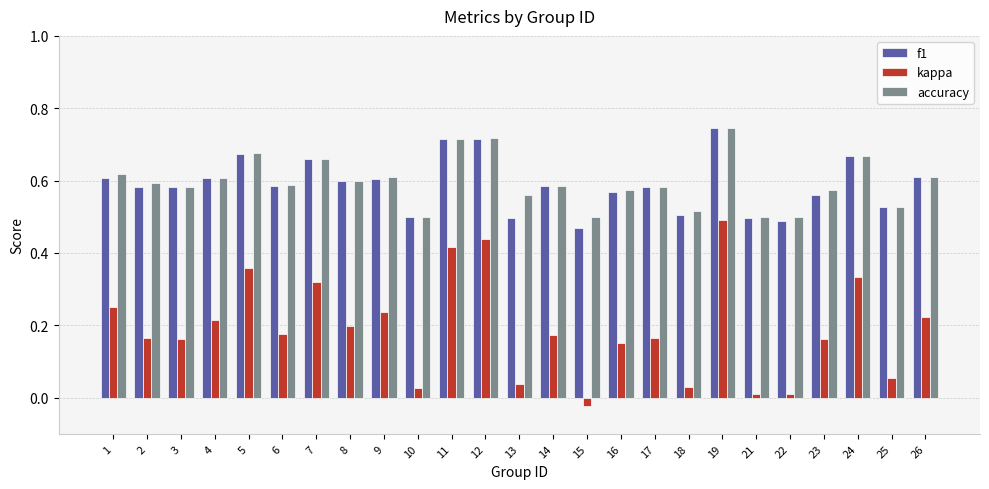

Which series has the widest spread of values?

kappa